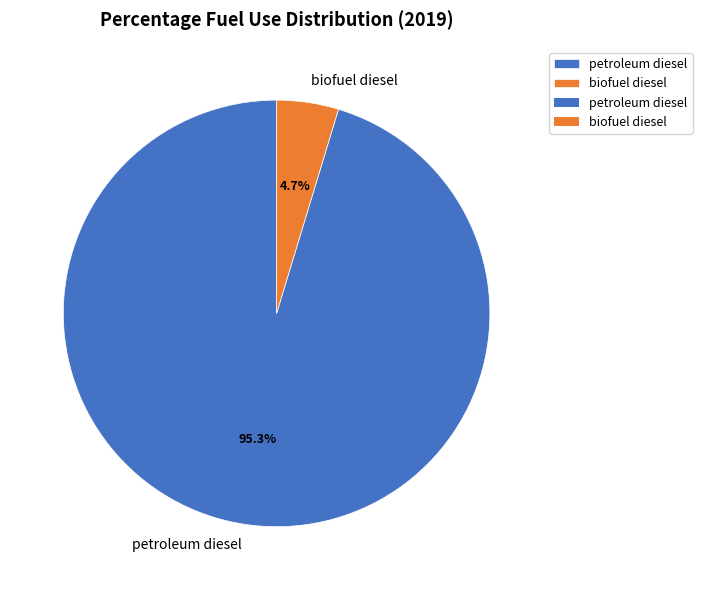

To the nearest percent, what percentage of the pie is petroleum diesel?

95%